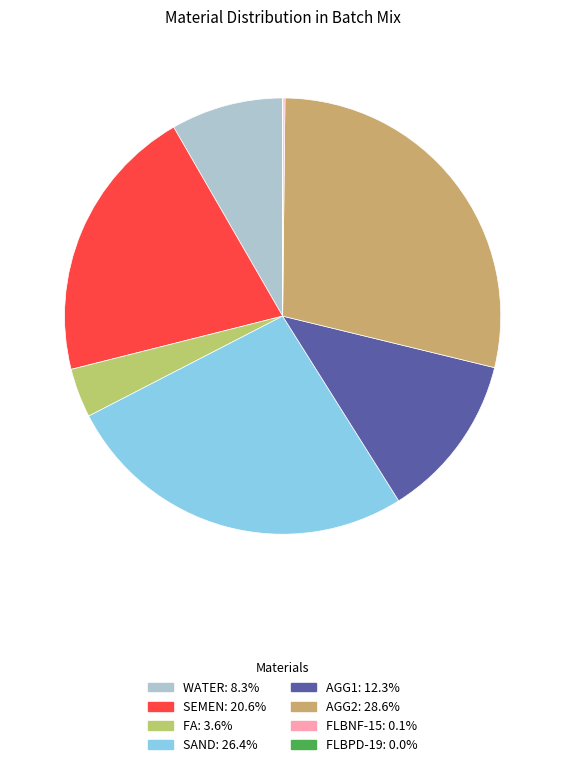

To the nearest percent, what is the combined percentage of SAND and FLBNF-15?

26%